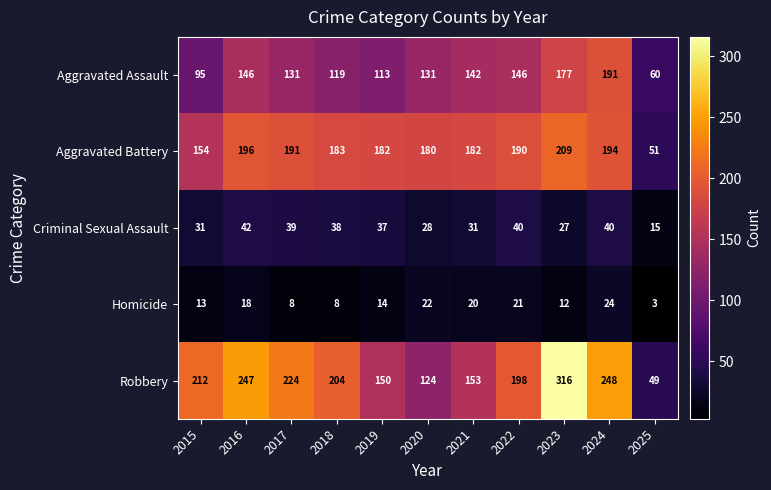

Count the number of data series in this chart.

5